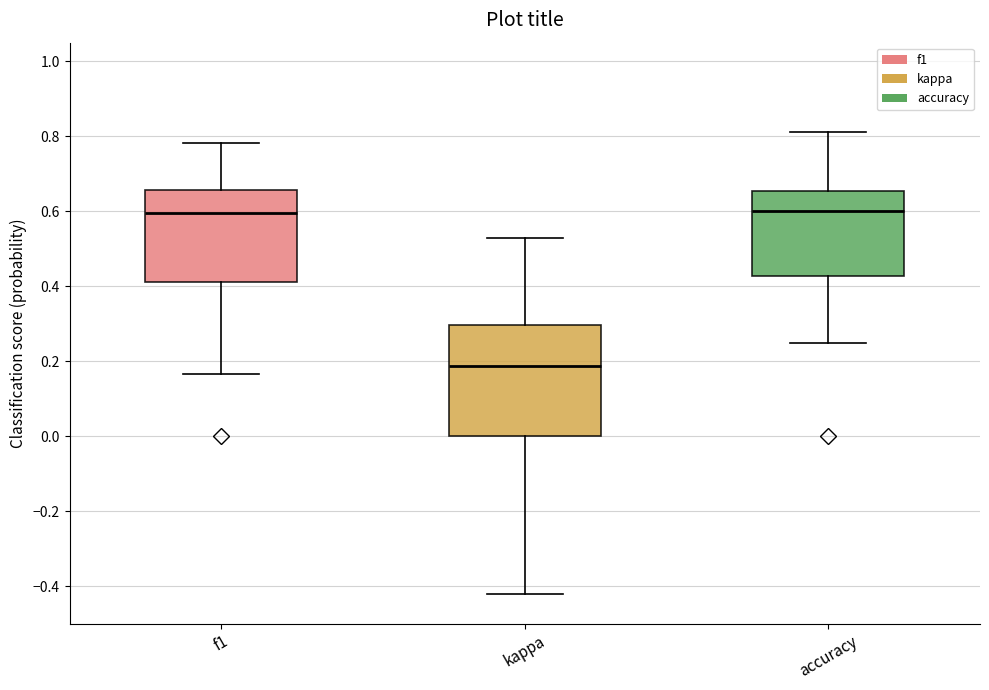

Where is the upper edge of the box for kappa on the y-axis? The values are not printed on the chart, so give them approximately, as read against the axis.

0.30